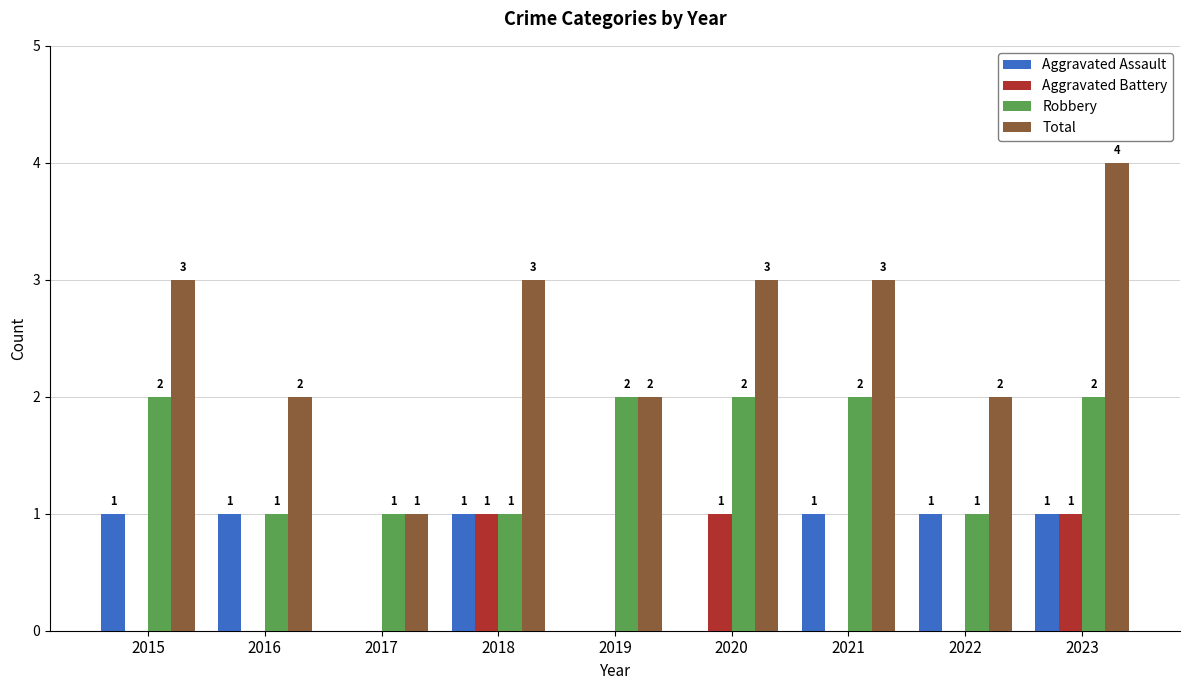

The value of Aggravated Assault at 2018 is 0. True or false?

False